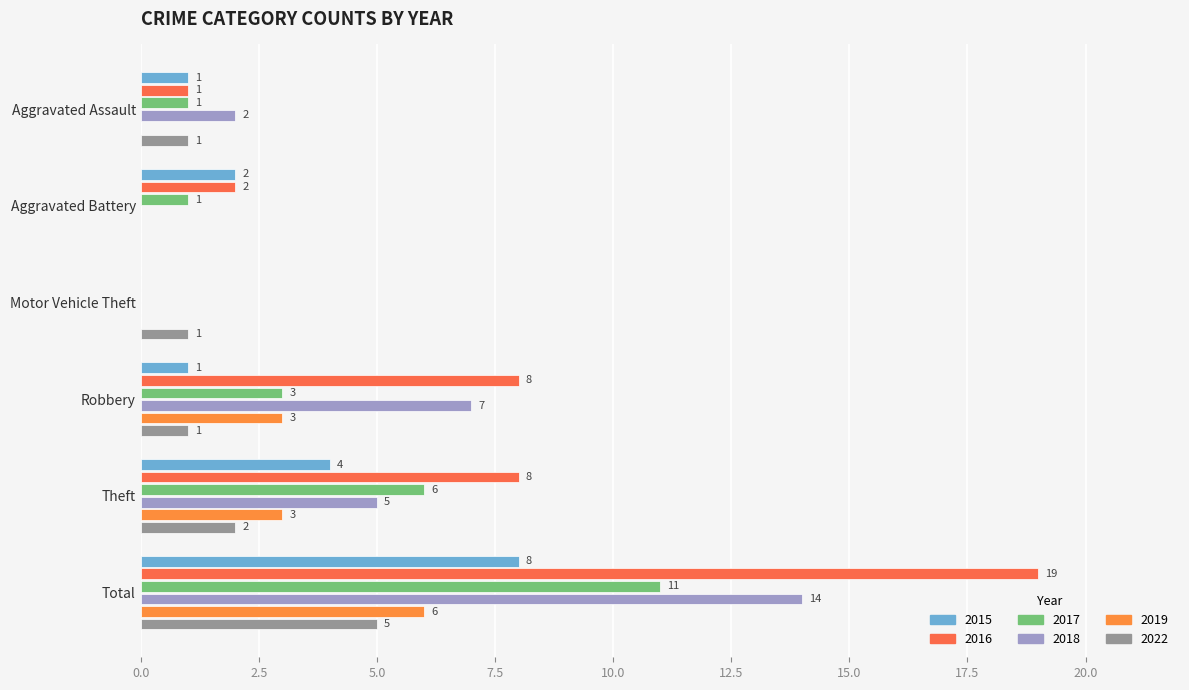

What is the sum of the 2015 values at Theft and Motor Vehicle Theft?

4